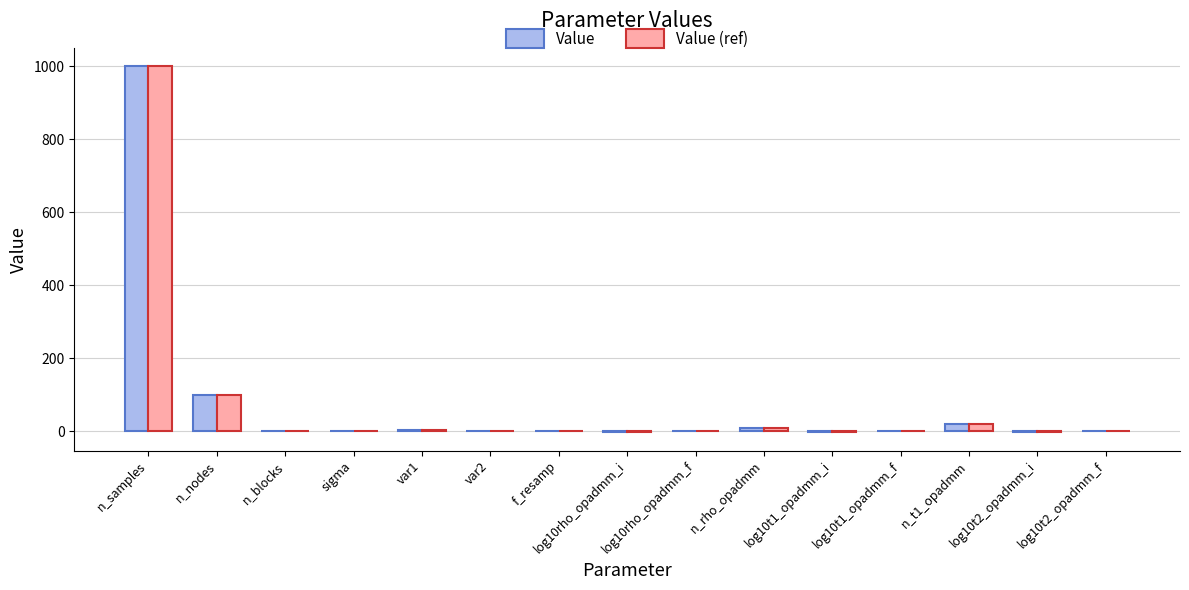

What is the sum of all Value (ref) values?

1125.6